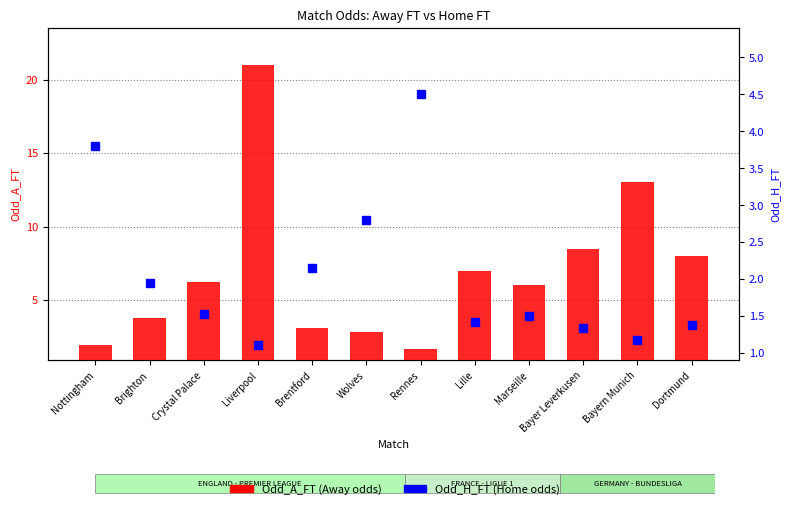

Which series has the largest total across all categories?

Odd_A_FT